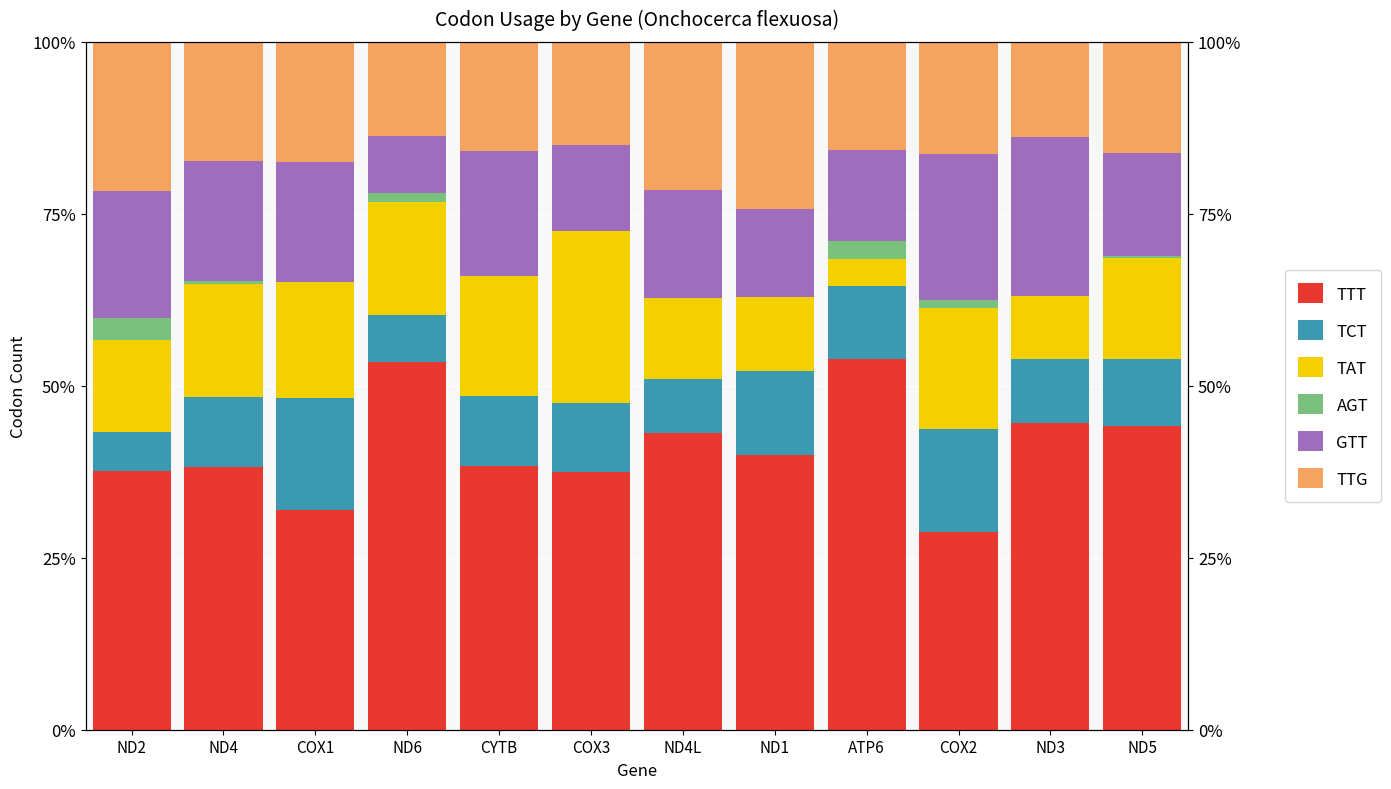

Which series has the largest range (max minus min)?

TTT